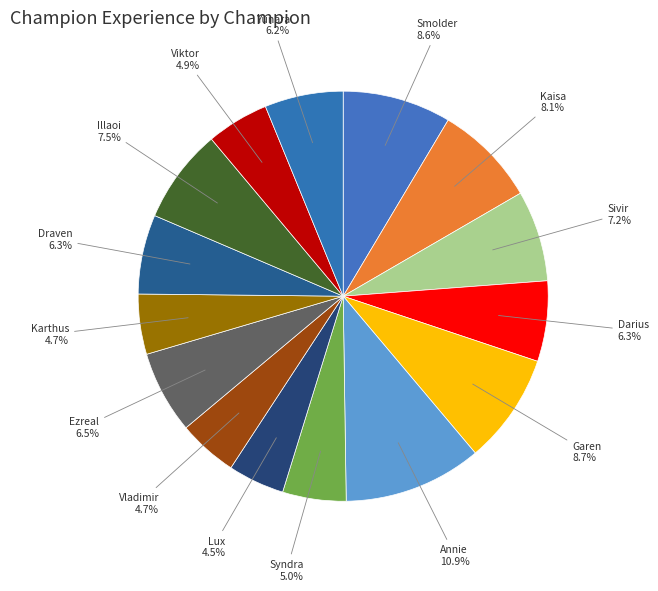

The Smolder slice represents 9% of the pie. True or false?

True